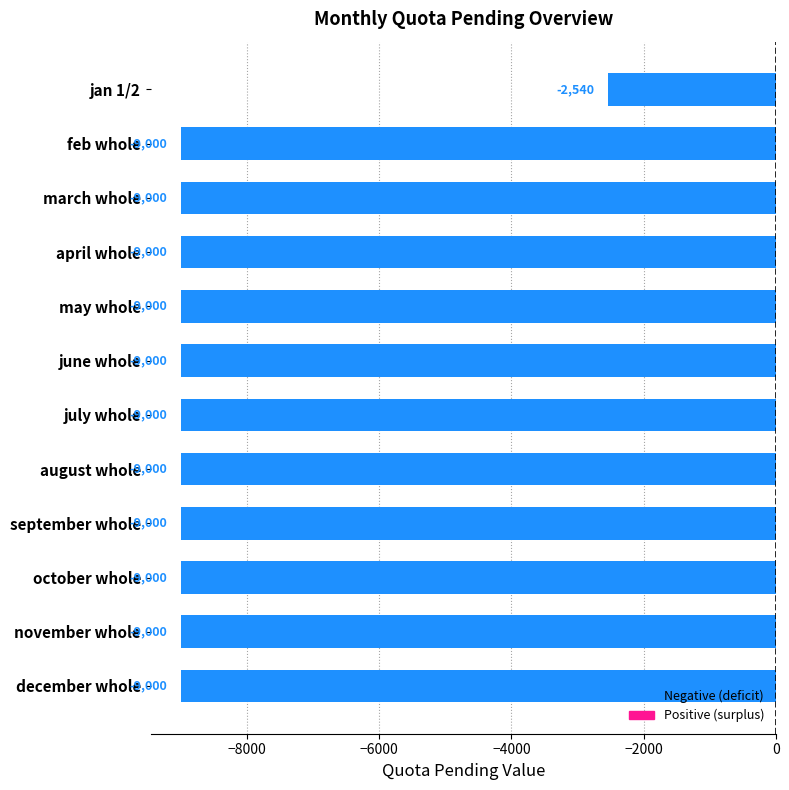

What is the average value?

-8462